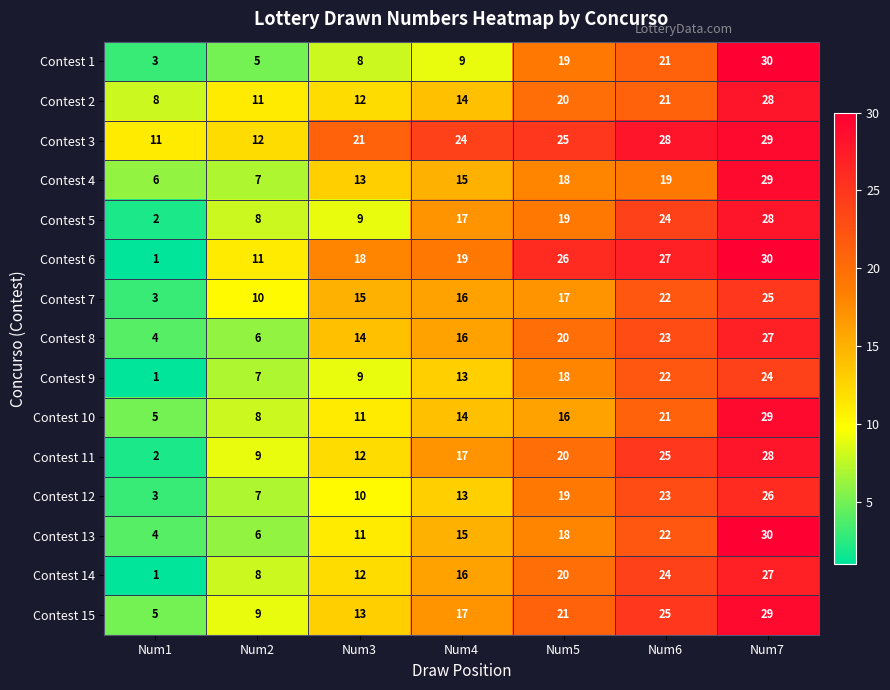

At how many categories does at least one series exceed 8?

7